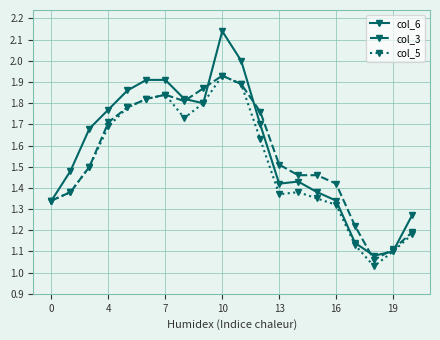

At how many categories does at least one series exceed 1?

20